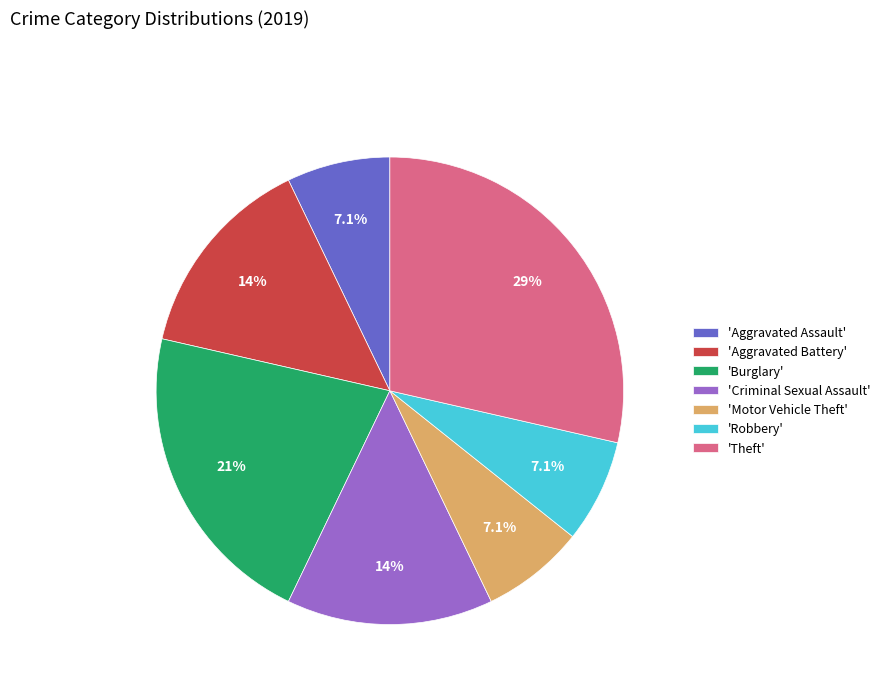

What is the largest slice in the pie chart?

'Theft'